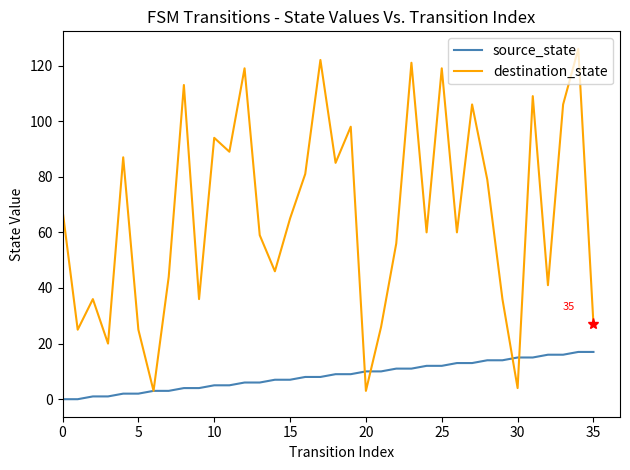

What is the sum of all destination_state values?

2394